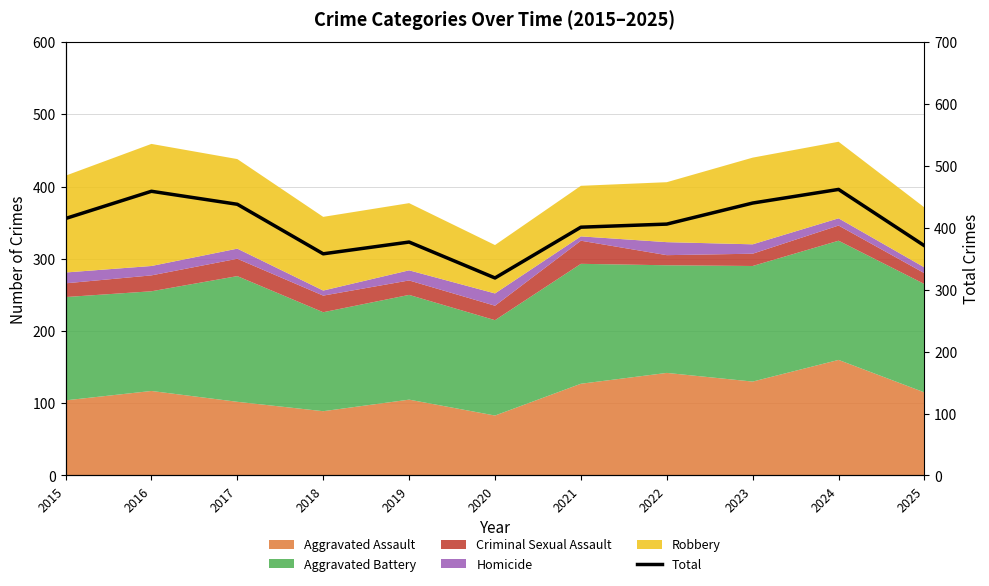

What is the difference between the maximum and minimum values?

143